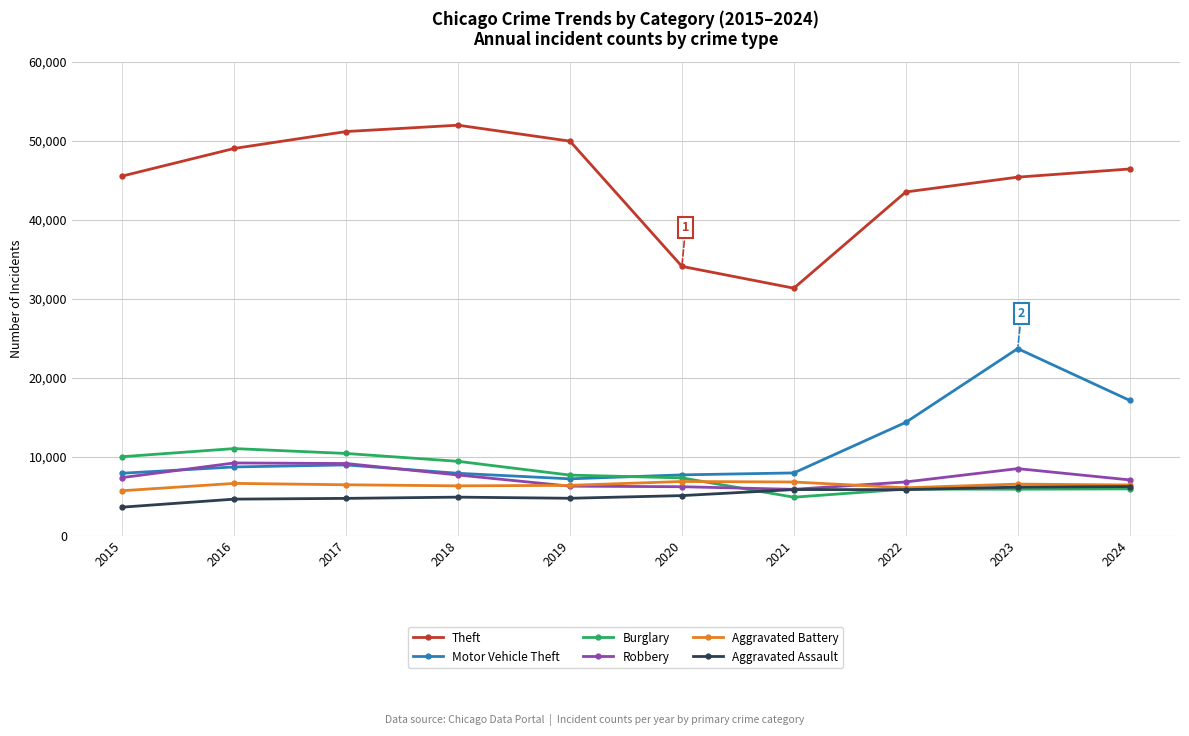

What is the maximum value shown in the chart?

51995